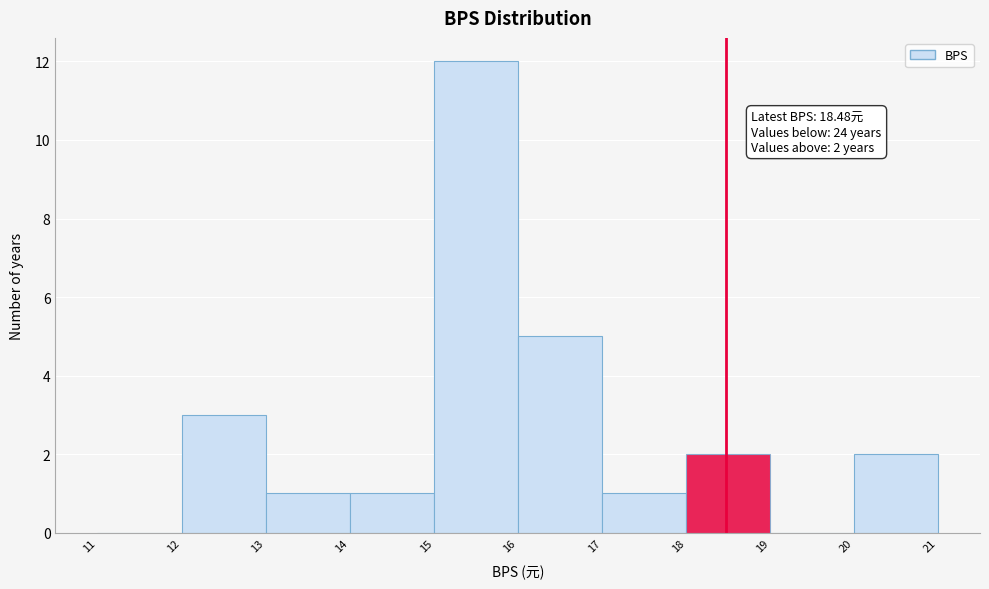

Over which range of the x-axis is the bar tallest?

15 to 16